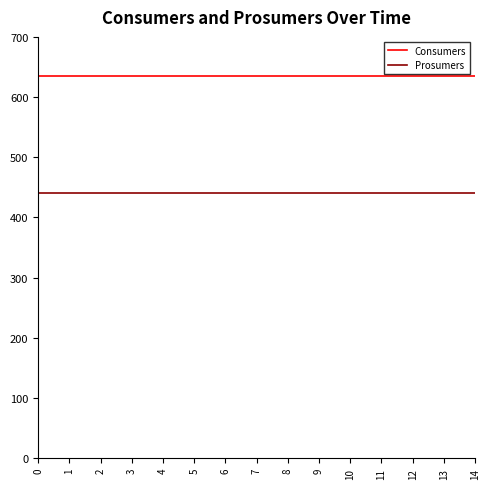

Reading left to right, list all the values displayed in this chart.

Consumers: 0=635	1=635	2=635	3=635	4=635	5=635	6=635	7=635	8=635	9=635	10=635	11=635	12=635	13=635	14=635
Prosumers: 0=440	1=440	2=440	3=440	4=440	5=440	6=440	7=440	8=440	9=440	10=440	11=440	12=440	13=440	14=440